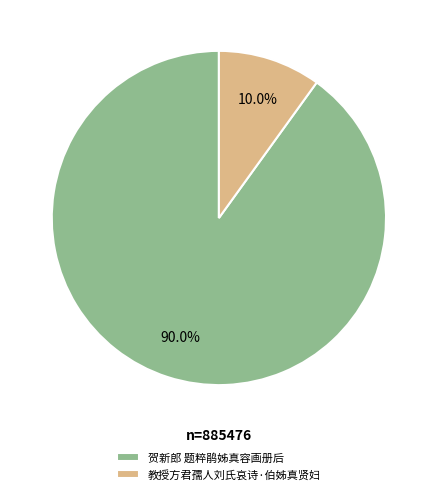

Which category accounts for the majority?

贺新郎 题粹鹃姊真容画册后